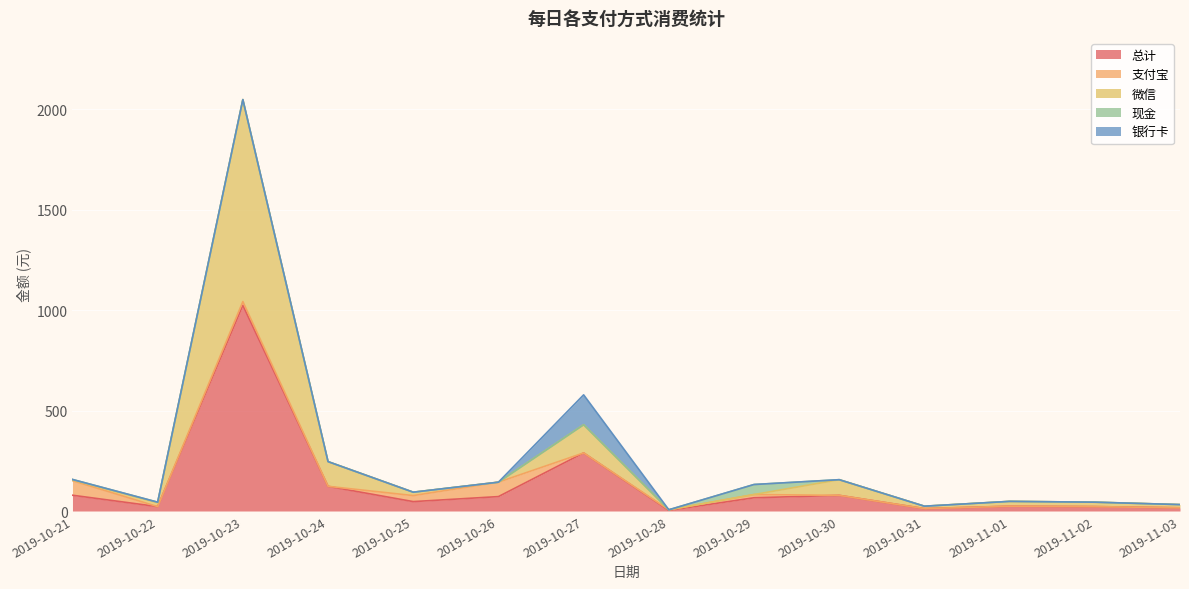

Is it true that 支付宝 equals 71.8 at 2019-10-26?

True